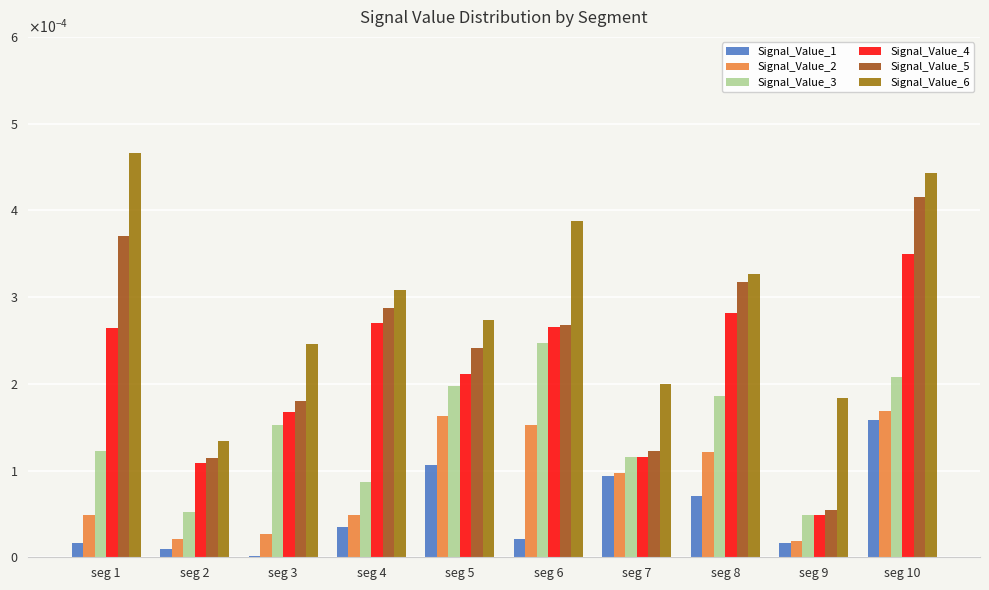

Which category has the highest value in the Signal_Value_4 series?

seg 10